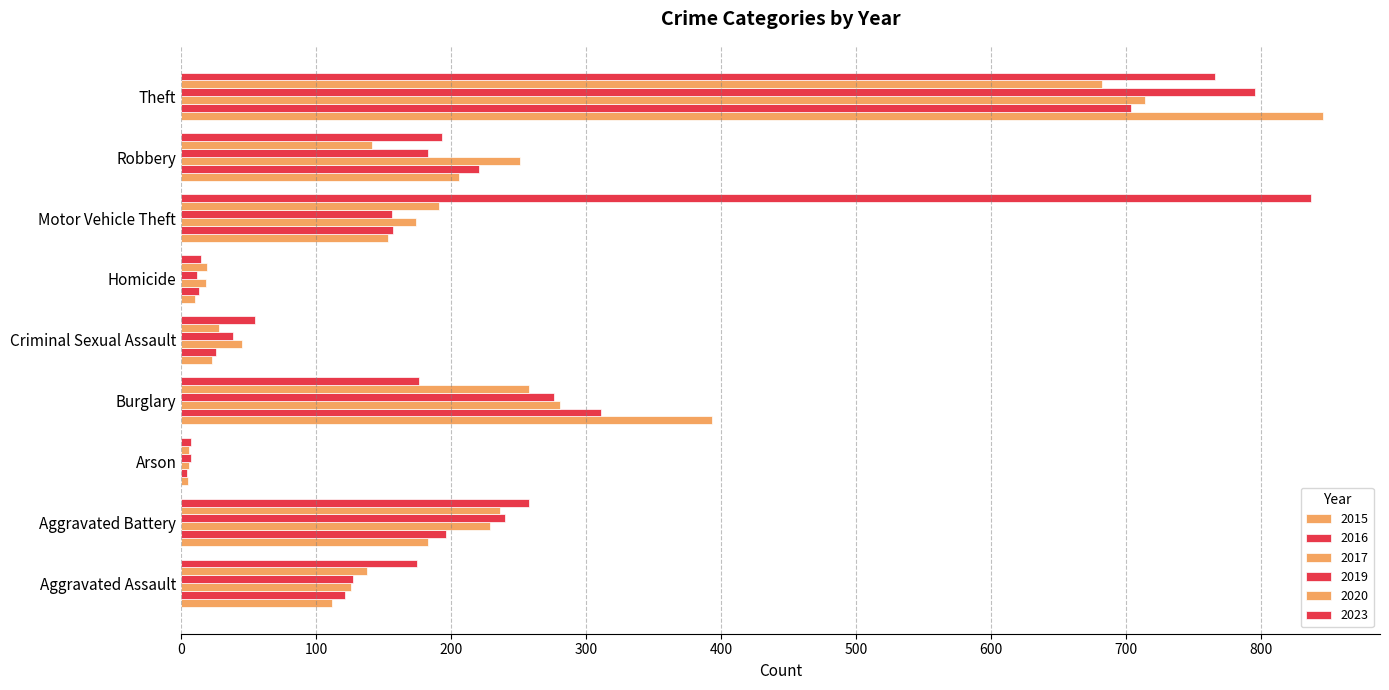

How many categories are shown in the chart?

9